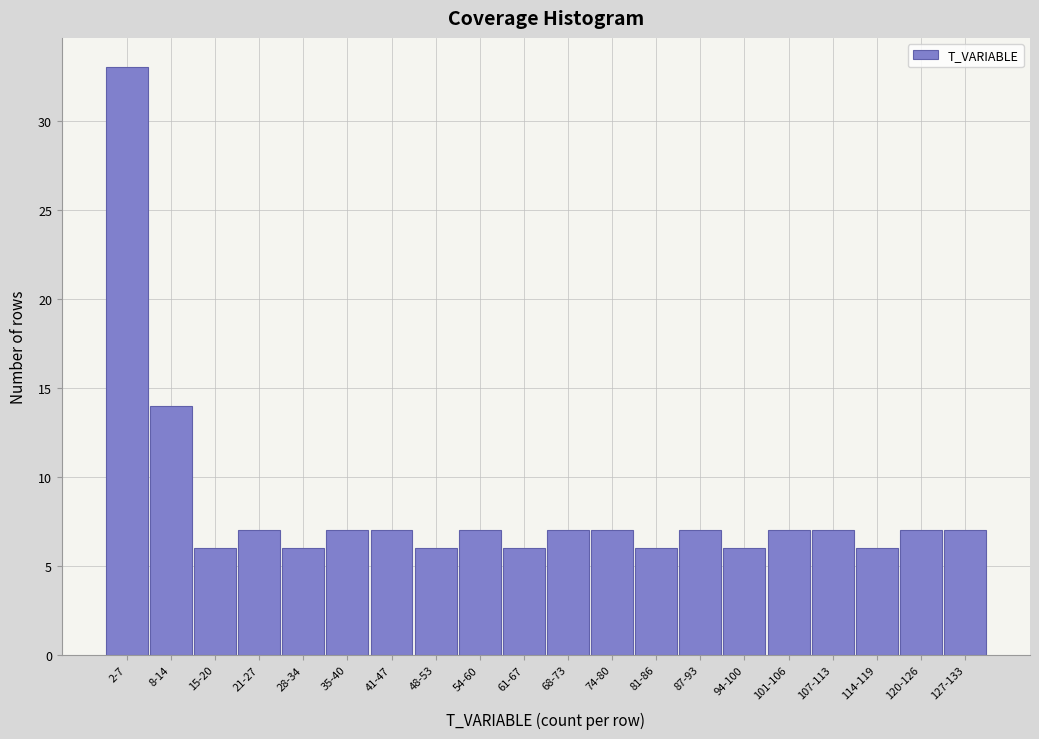

Reading left to right, extract all data points from this chart.

2-7=33	8-14=14	15-20=6	21-27=7	28-34=6	35-40=7	41-47=7	48-53=6	54-60=7	61-67=6	68-73=7	74-80=7	81-86=6	87-93=7	94-100=6	101-106=7	107-113=7	114-119=6	120-126=7	127-133=7